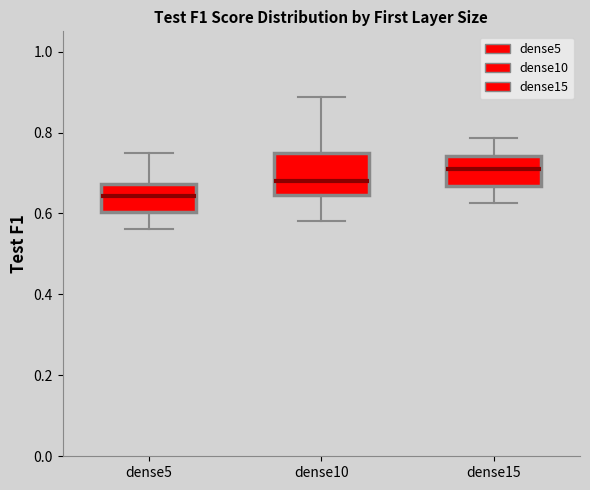

Which box is the tallest, from its lower edge to its upper edge?

dense10